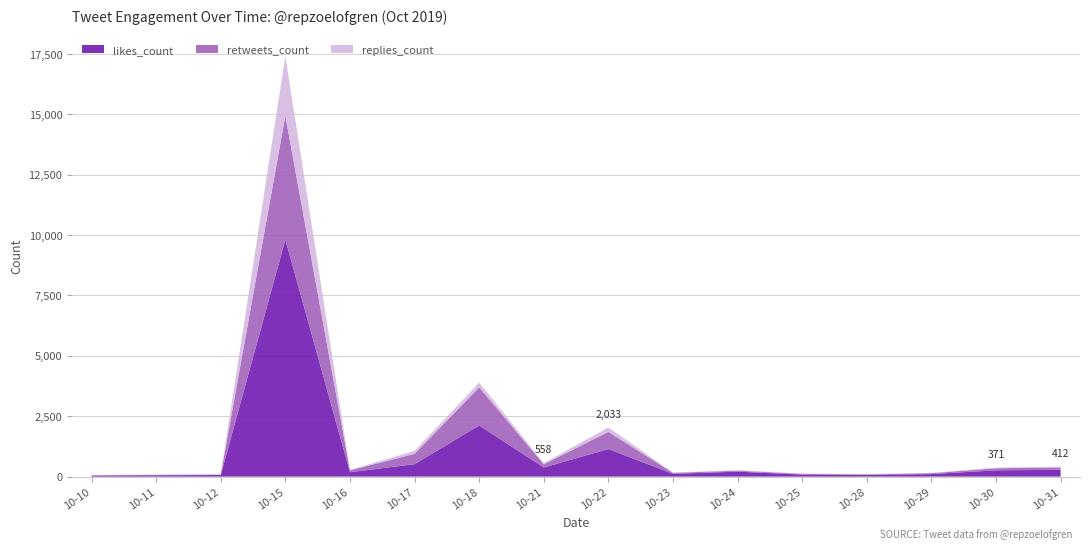

Reading left to right, transcribe all the data shown in this chart.

likes_count: 44	58	66	9815	183	514	2118	379	1143	113	205	84	71	105	261	282
retweets_count: 16	15	14	5127	78	431	1578	132	711	42	41	30	21	36	85	97
replies_count: 9	5	19	2469	15	121	198	47	179	15	18	13	10	14	25	33